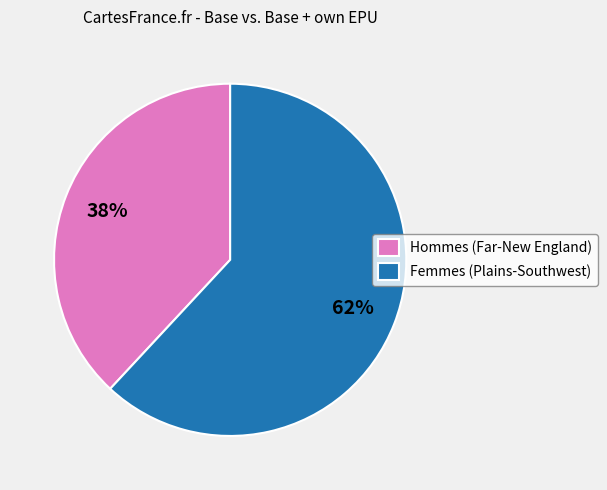

Which has a higher value, Hommes (Far-New England) or Femmes (Plains-Southwest)?

Femmes (Plains-Southwest)